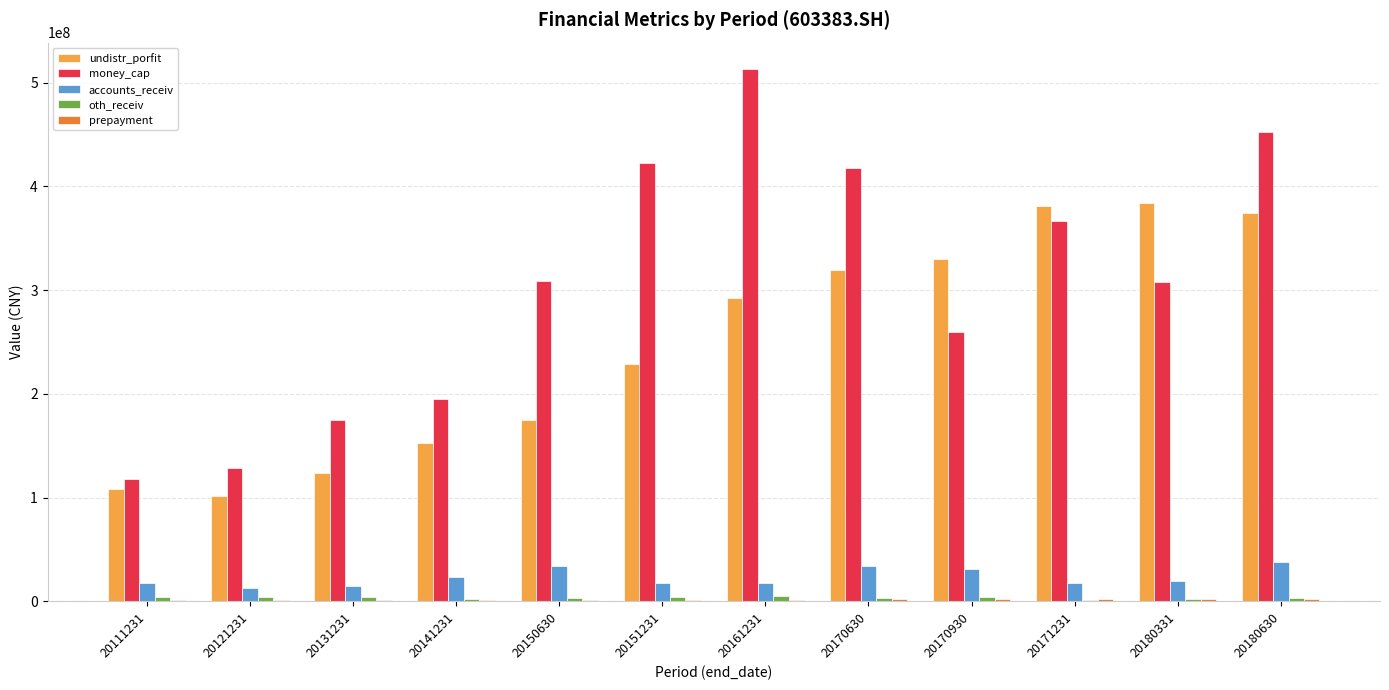

Is the value of money_cap at 20121231 greater than the value of undistr_porfit at 20121231?

Yes